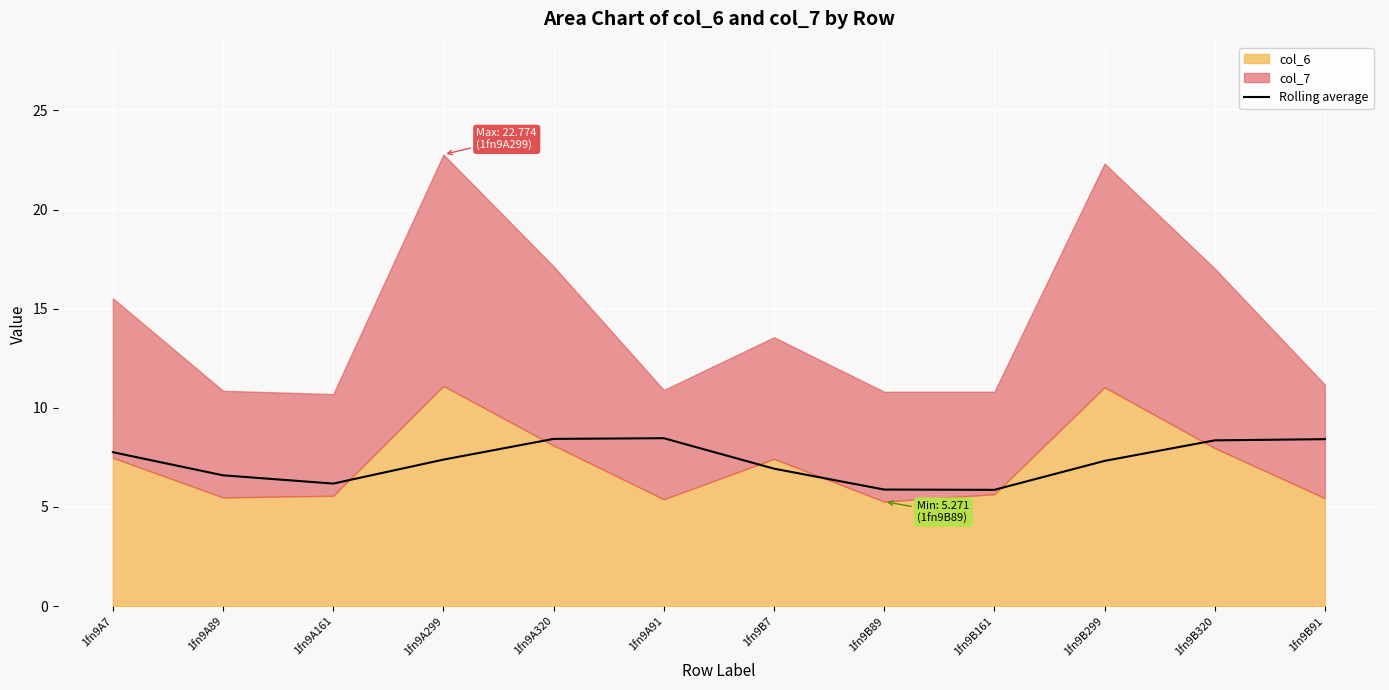

Approximately how many times larger is the value at 1fn9A7 compared to 1fn9A161?

1.3